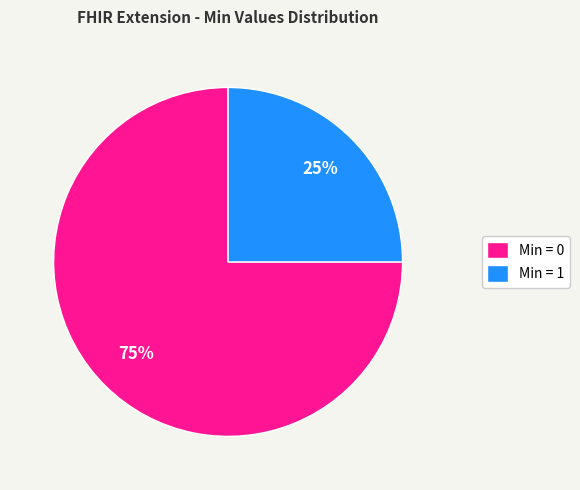

Which slice represents more than half of the pie?

Min = 0